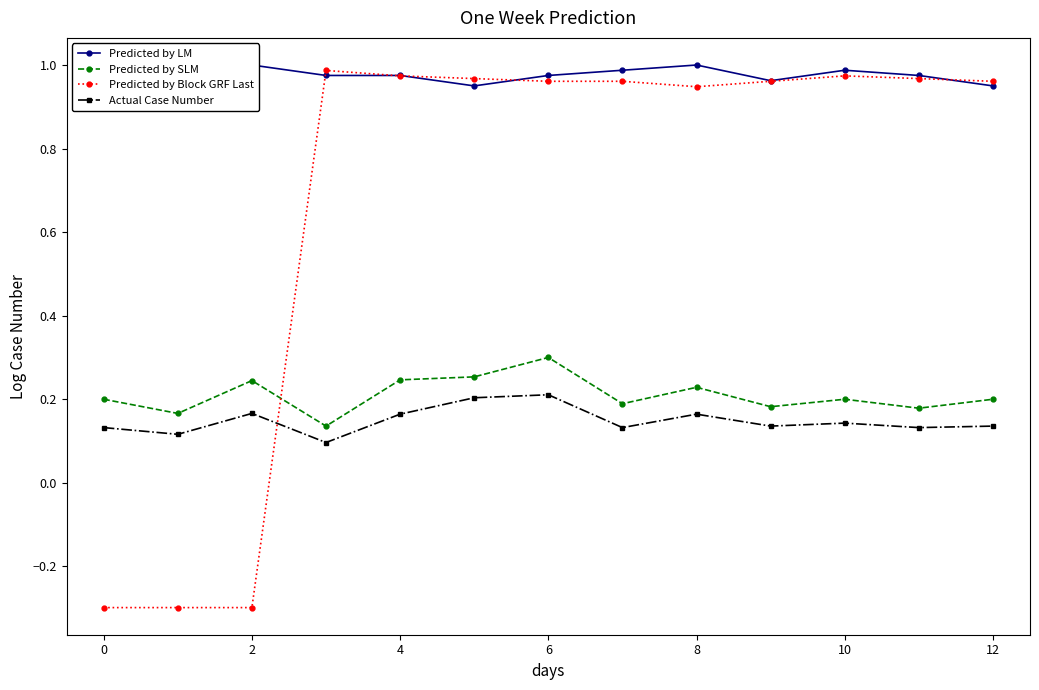

Where is the first local minimum for Predicted by Block GRF Last?

14